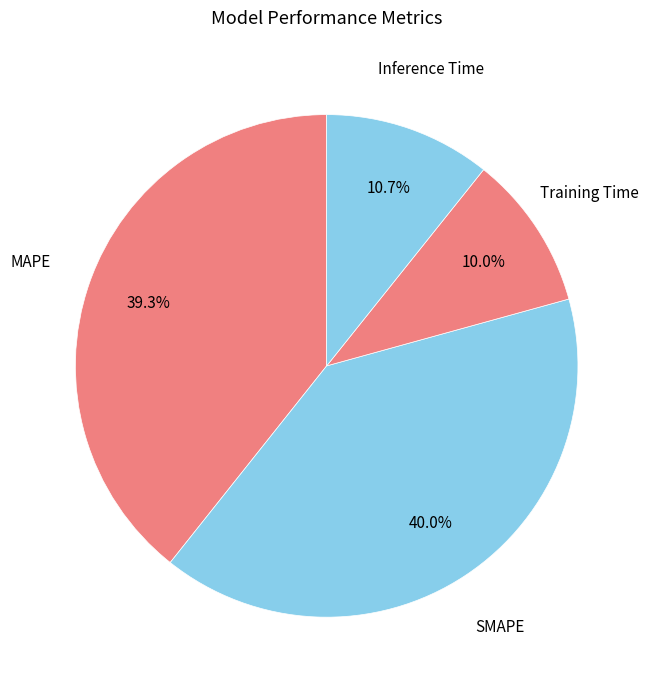

Rank the categories by value from highest to lowest.

SMAPE, MAPE, Inference Time, Training Time